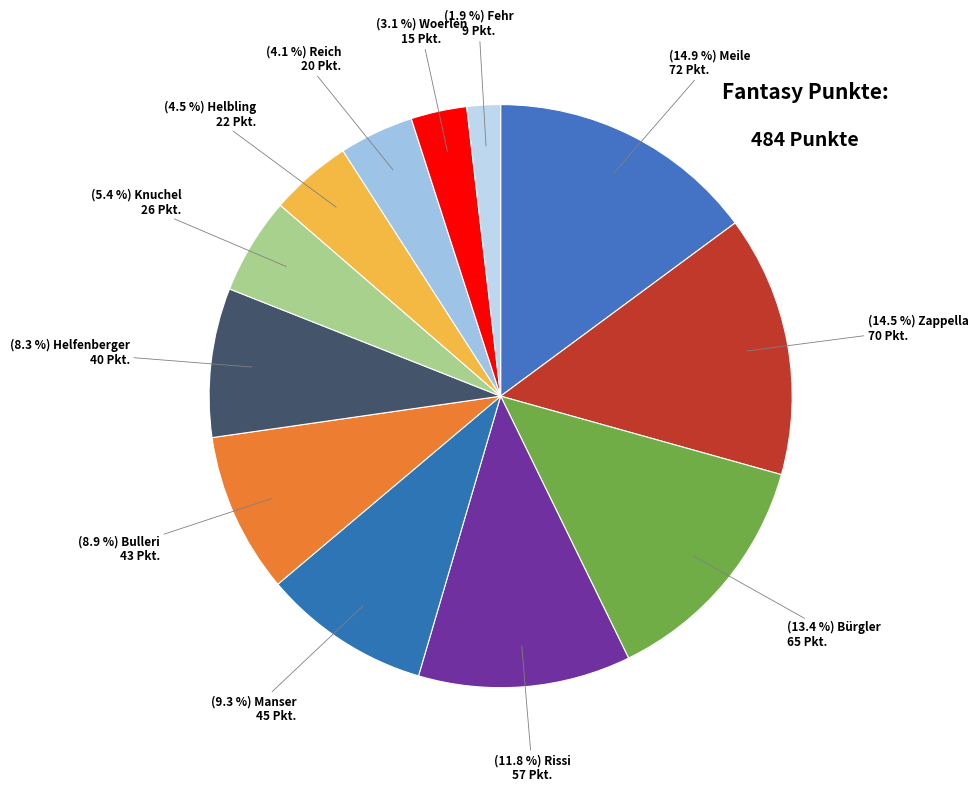

How many slices are in this pie chart?

12